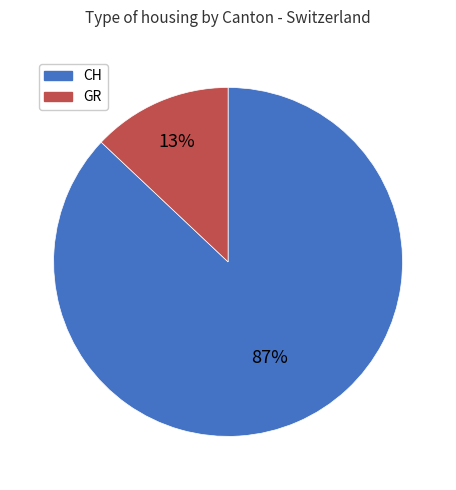

Does CH represent more than half of the total?

Yes